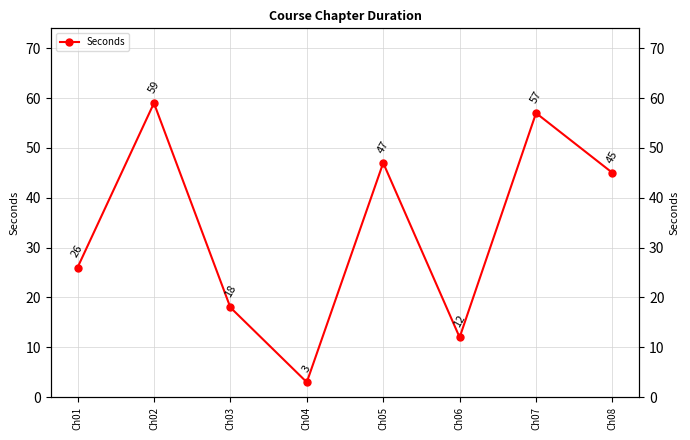

At which label does the data first exceed 45?

Ch02